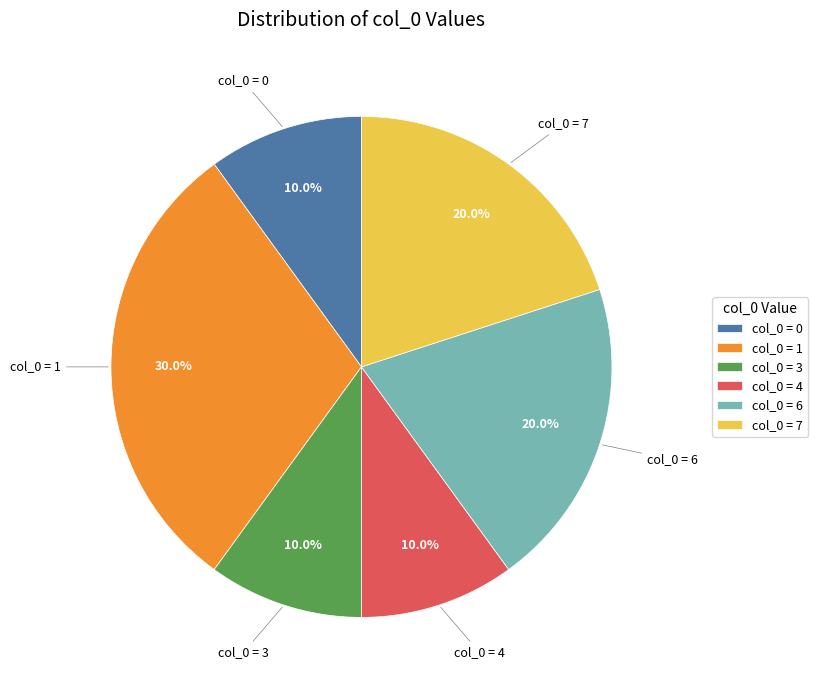

Approximately how many times larger is the value at col_0 = 4 compared to col_0 = 3?

1.0